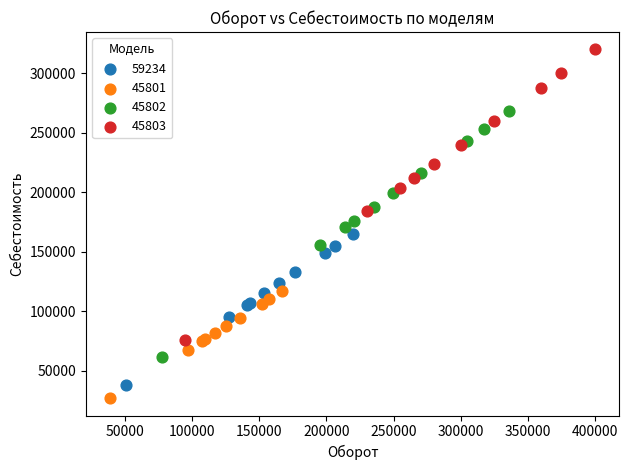

Which series has the largest Y range (max minus min)?

45803